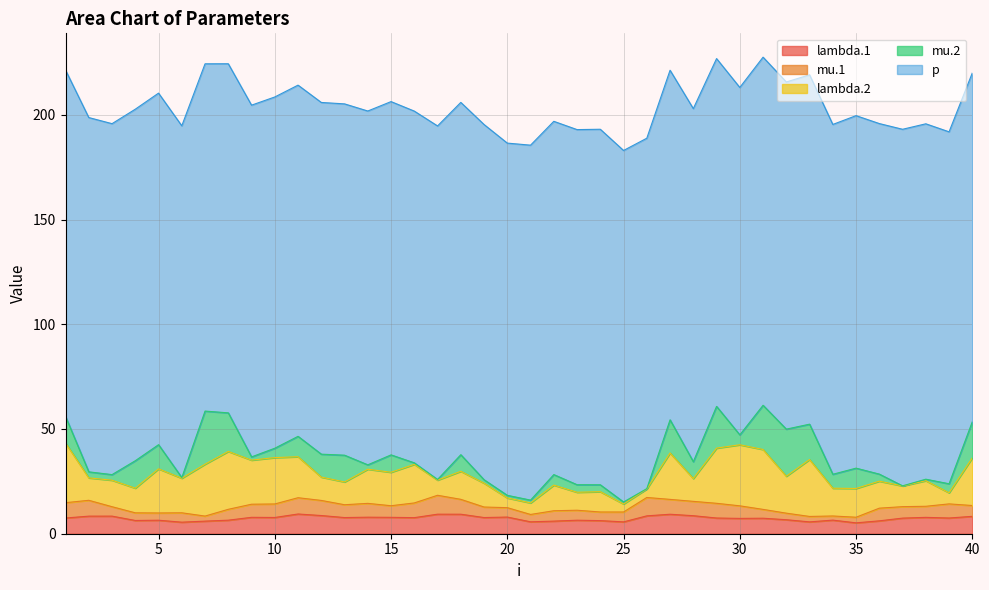

What is the difference between the second highest and second lowest values in the p series?

4.0